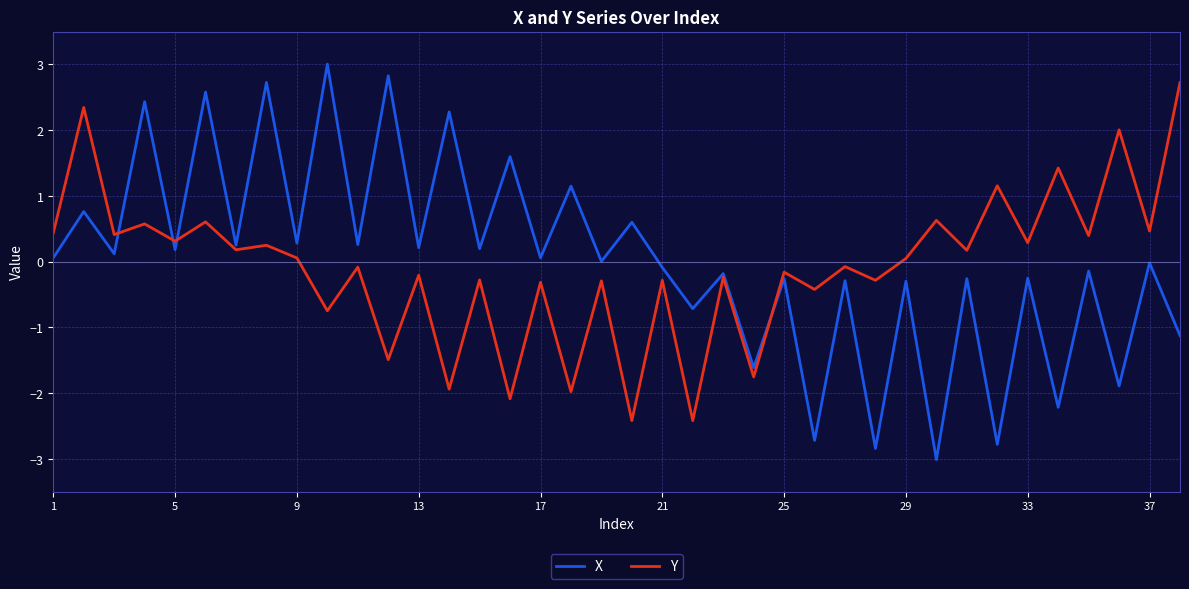

List the series in order of their overall mean, lowest first.

Y, X